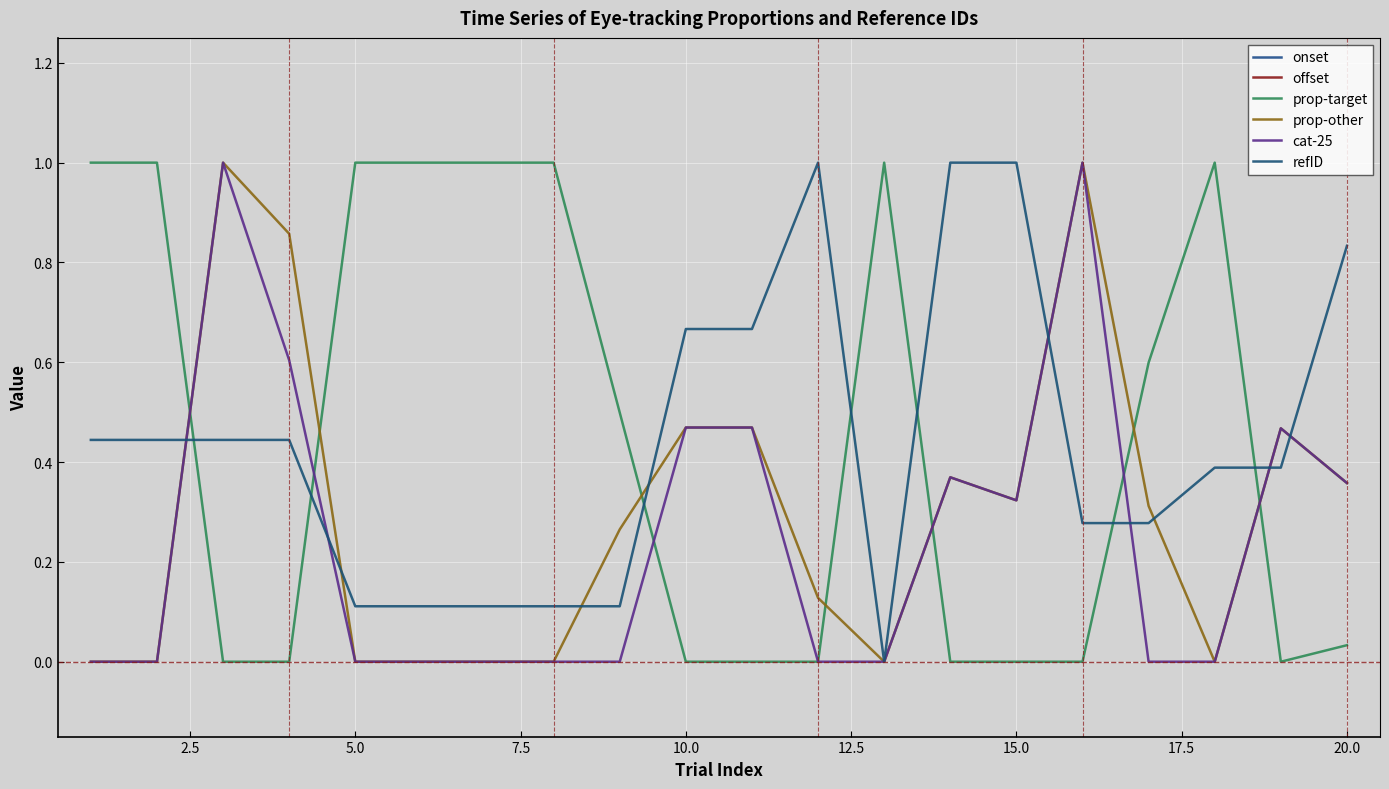

True or false: prop-target and prop-other cross at least once.

True